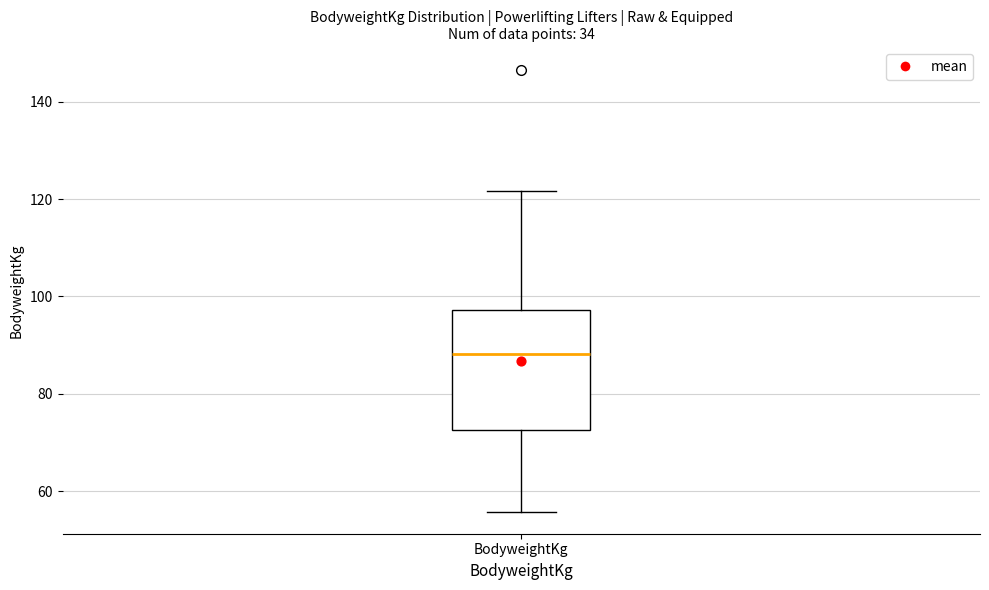

Transcribe this box plot: give where the median line is, the range the box spans, and where the two whiskers end, as read against the y-axis. The values are not printed on the chart, so give them approximately, as read against the axis.

median 88, box 72 to 98, whiskers 56 to 122